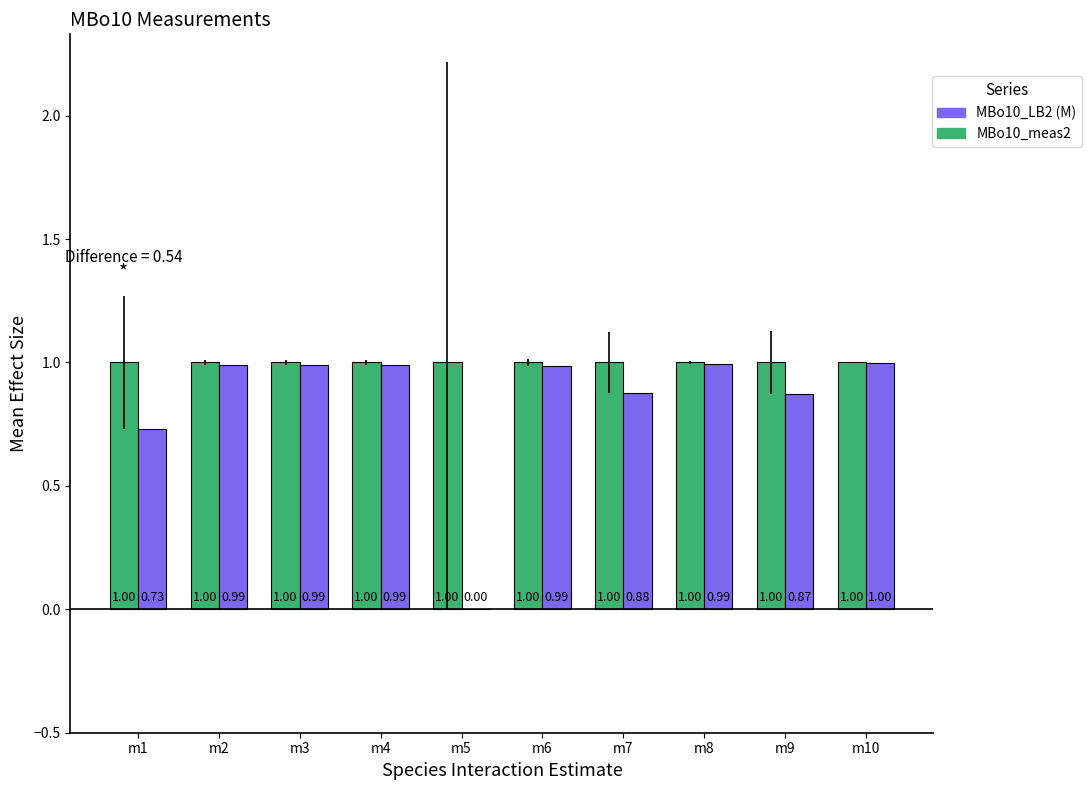

Which series has the largest range (max minus min)?

MBo10_LB2 (M)